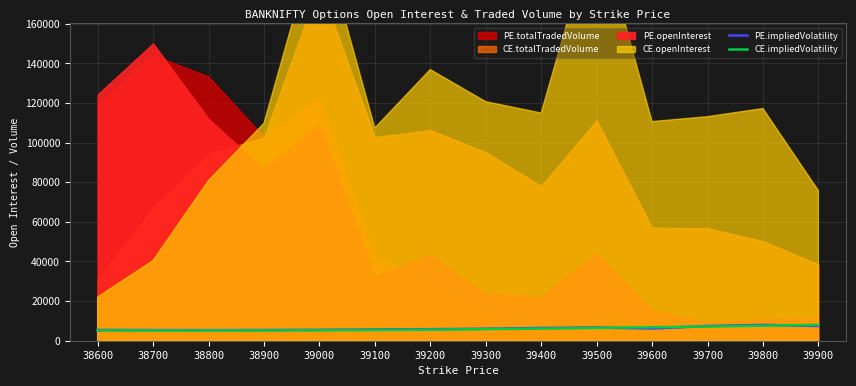

Is it true that PE.impliedVolatility equals 1651.3 at 39700?

False